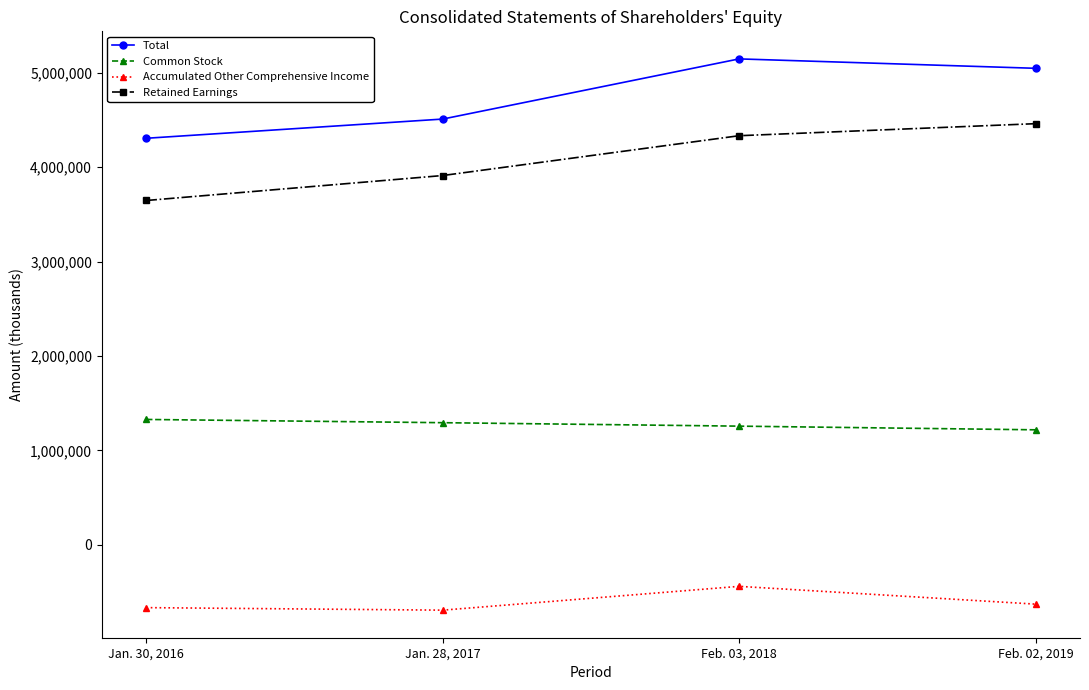

At which label does Accumulated Other Comprehensive Income reach its peak?

Feb. 03, 2018